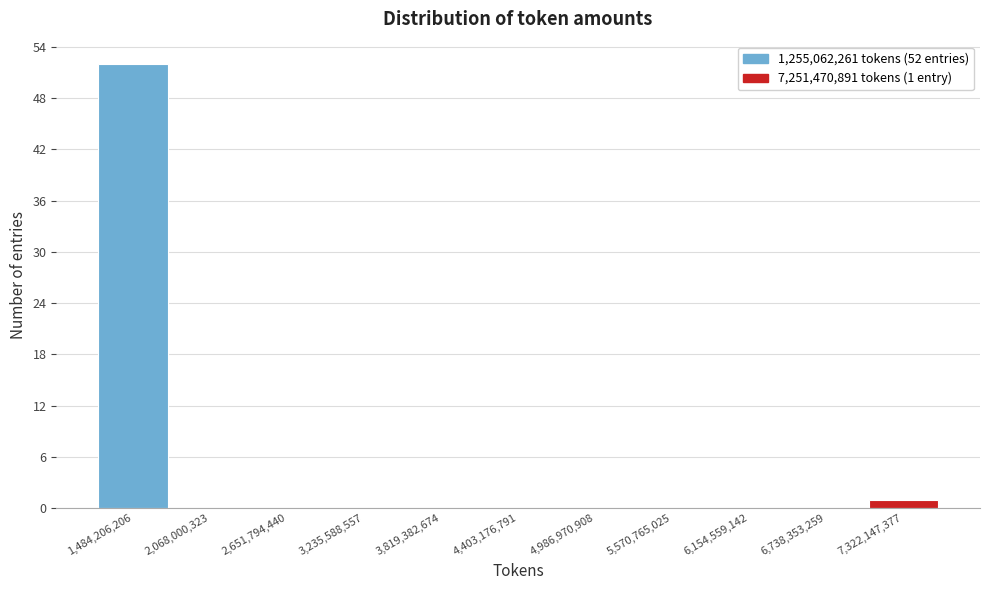

Which range on the x-axis has the tallest bar?

1200000000 to 1800000000